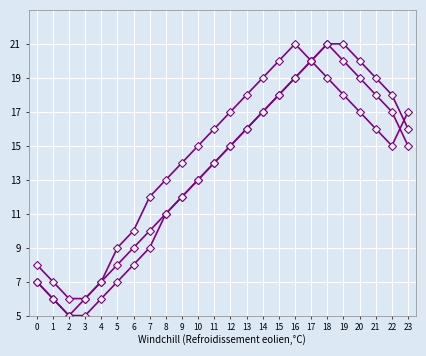

How many data points does each series have?

24